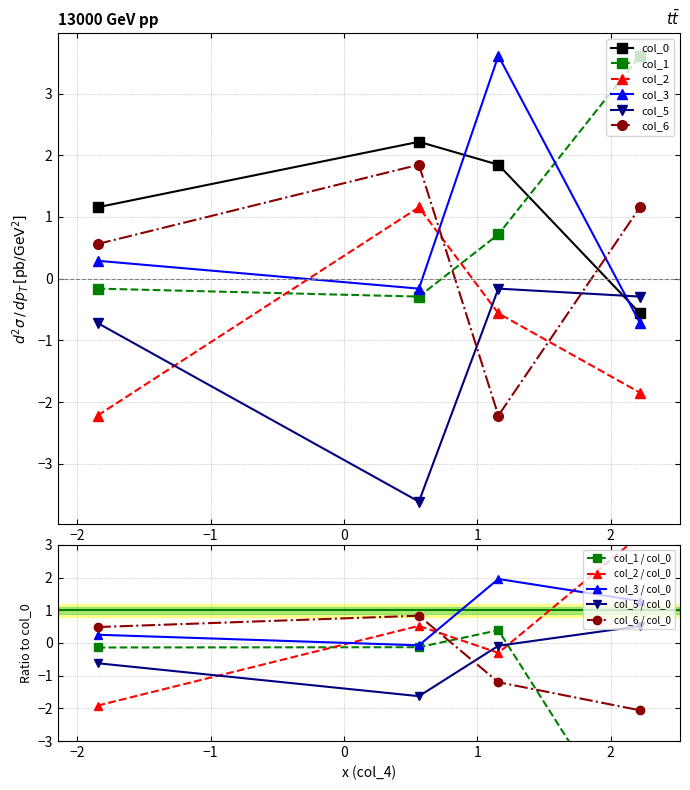

What is the minimum value for col_3?

-0.7